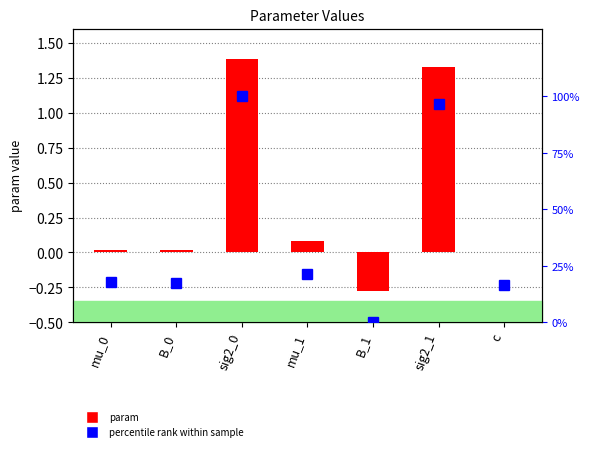

Reading left to right, list all the values displayed in this chart.

param: 0.0	0.0	1.4	0.1	-0.3	1.3	0.0
percentile rank within sample: 17.9	17.6	100.0	21.6	0.0	96.7	16.7